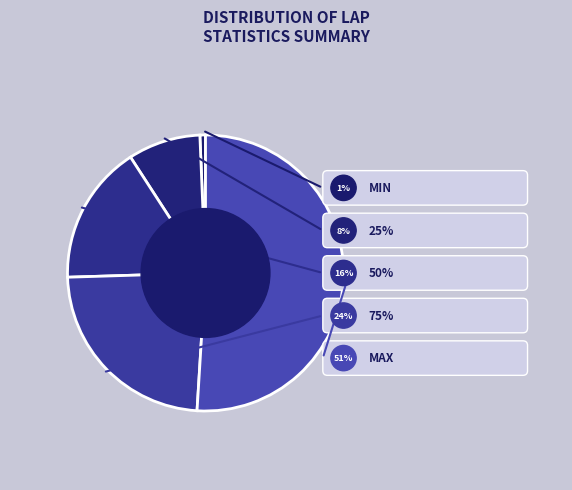

Which slice is the smallest?

min